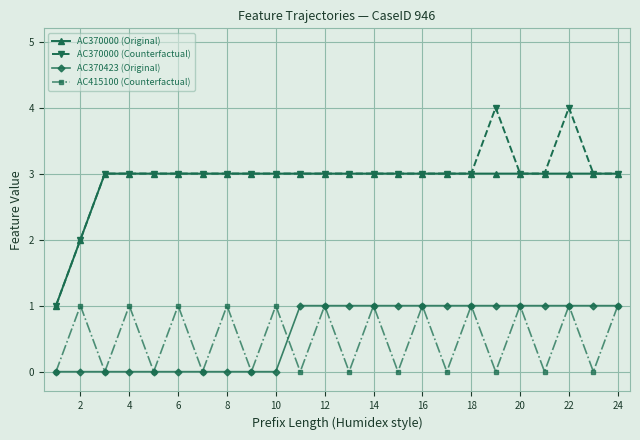

How many lines are shown in the chart?

4